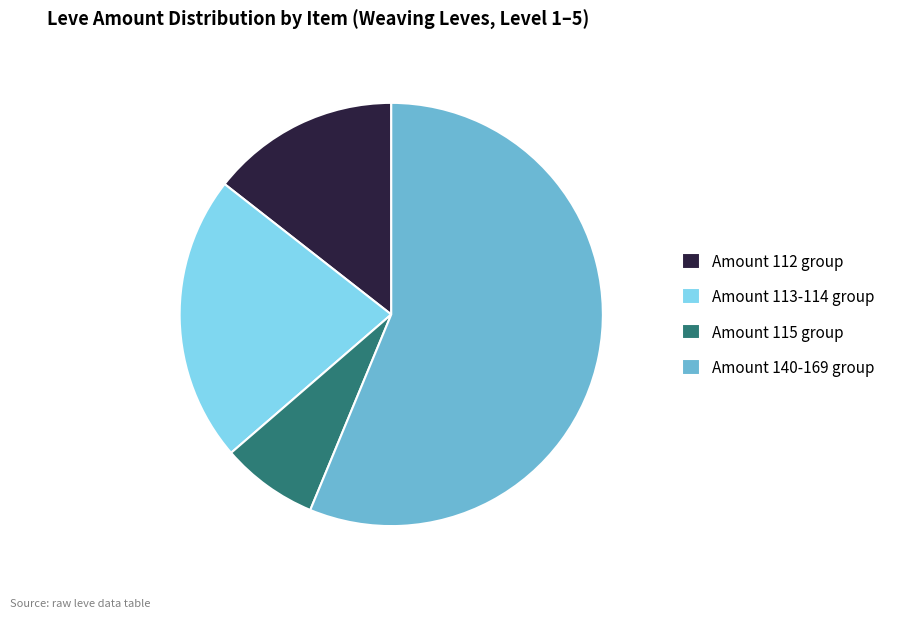

Which has a higher value, Amount 140-169 group or Amount 113-114 group?

Amount 140-169 group